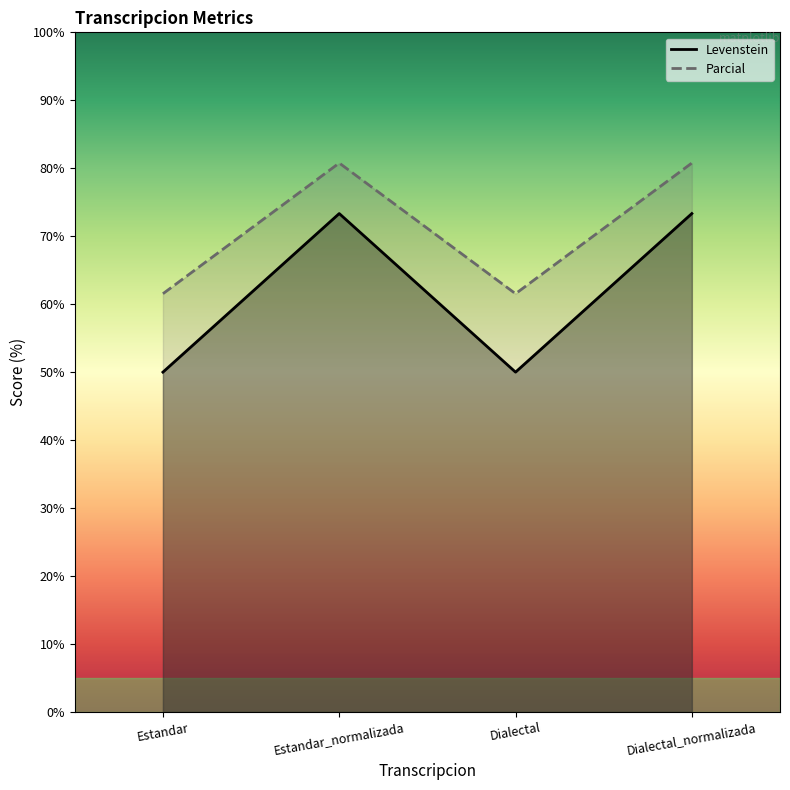

Reading left to right, extract all data points from this chart.

Levenstein: Estandar=50.0	Estandar_normalizada=73.3	Dialectal=50.0	Dialectal_normalizada=73.3
Parcial: Estandar=61.5	Estandar_normalizada=80.8	Dialectal=61.5	Dialectal_normalizada=80.8